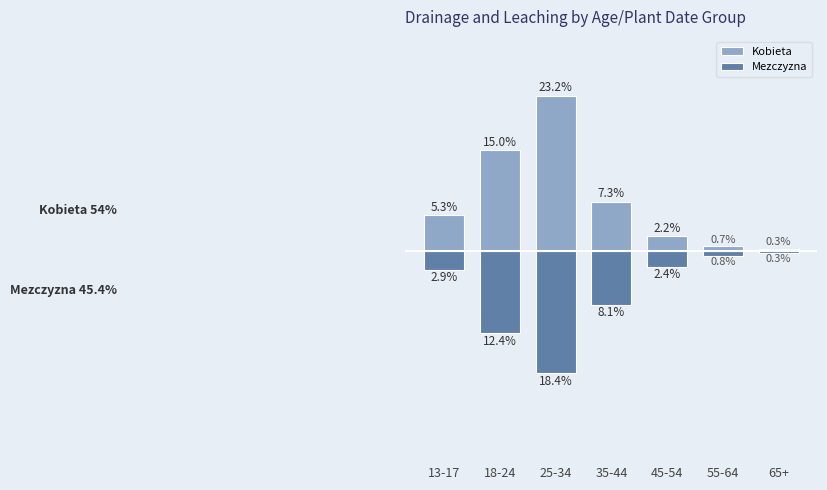

At which category is the sum across all series the highest?

25-34